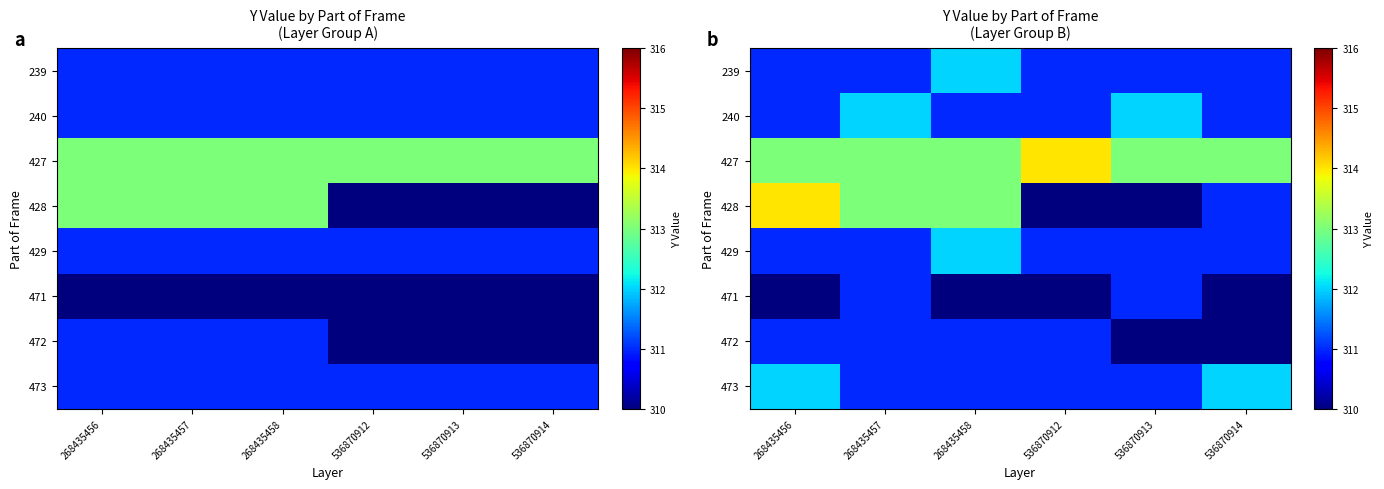

What is the highest value of the 429 series?

312